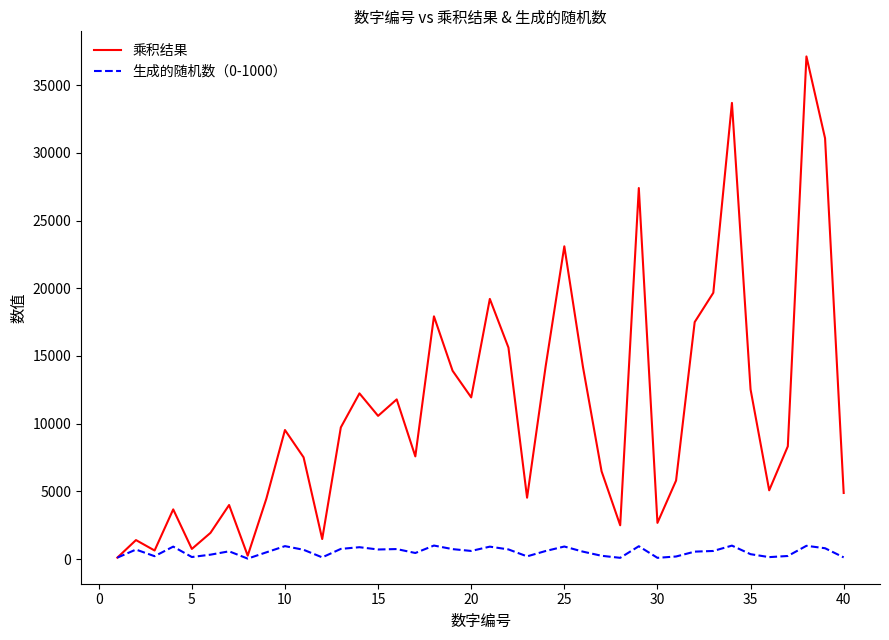

What is the maximum value for 乘积结果?

37126